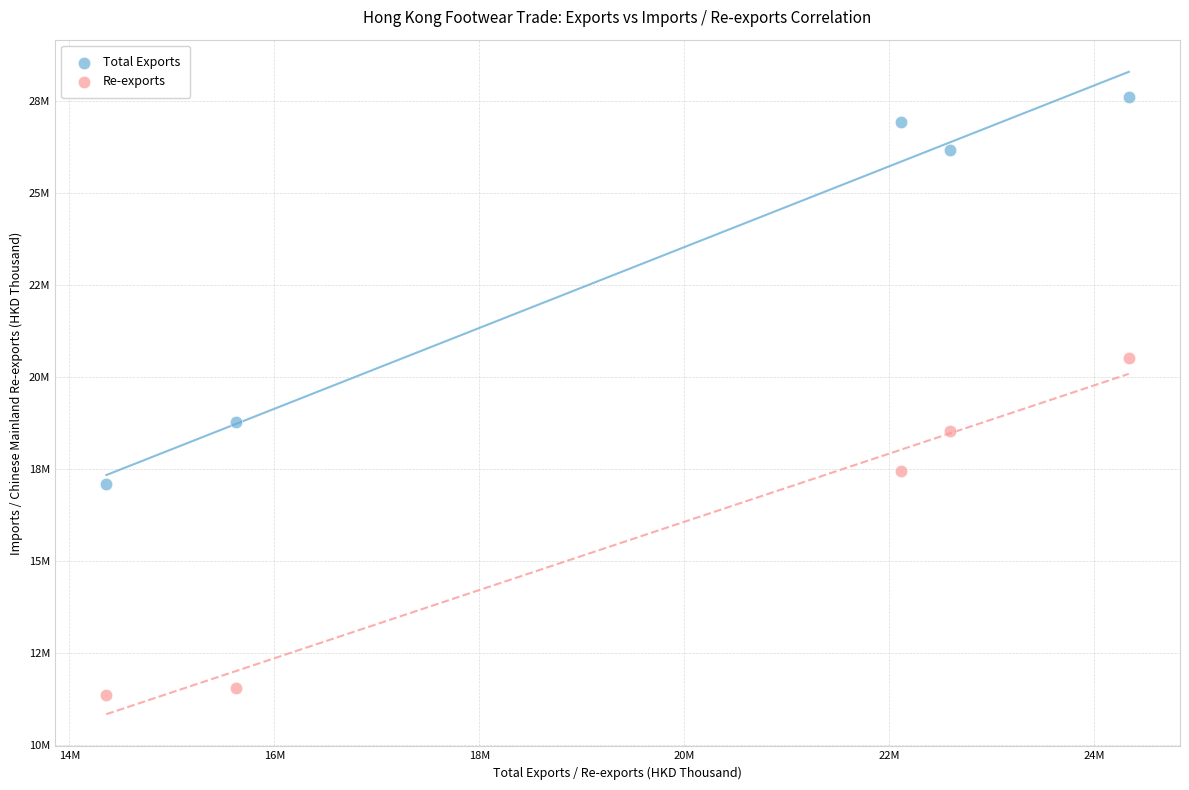

What are all the series names shown in the legend?

Total Exports, Re-exports